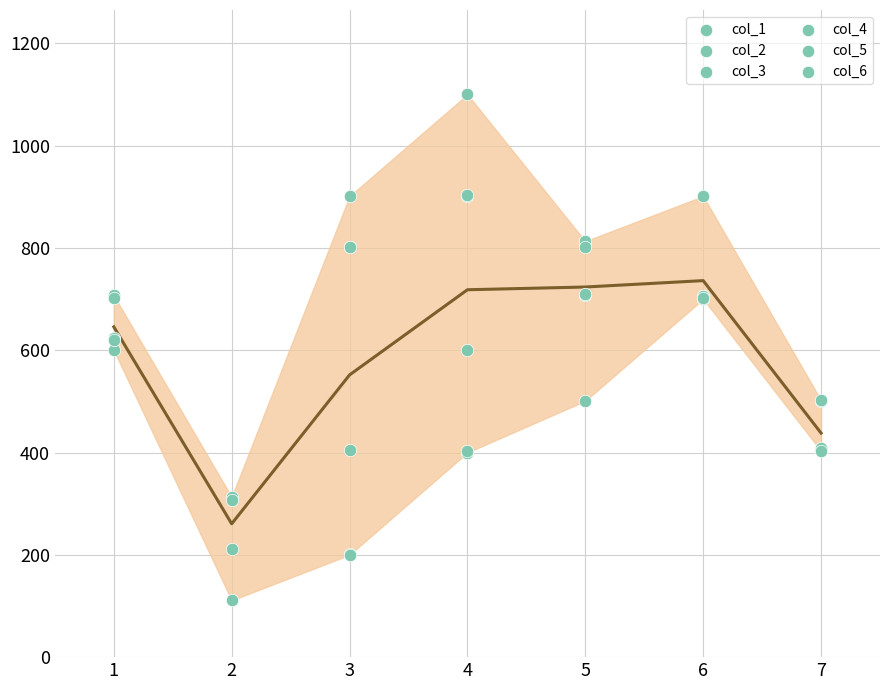

Which series has the largest total across all categories?

col_4